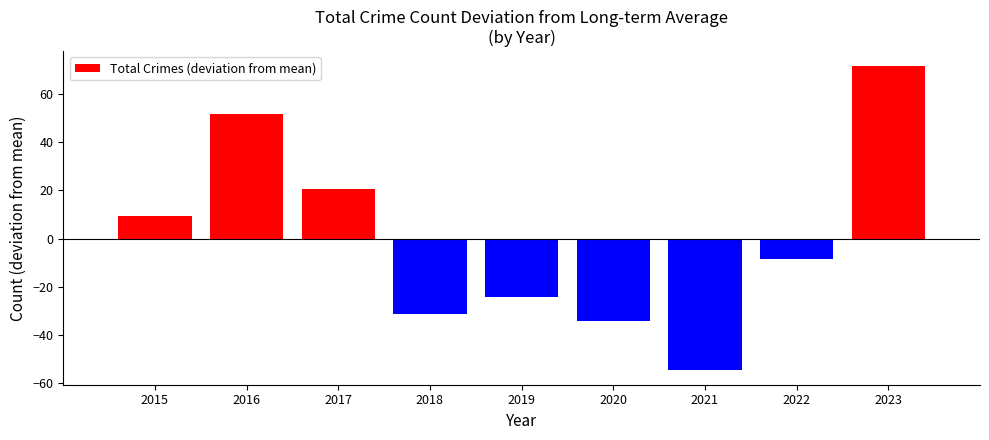

Rank the categories by value from highest to lowest.

2023, 2016, 2017, 2015, 2022, 2019, 2018, 2020, 2021